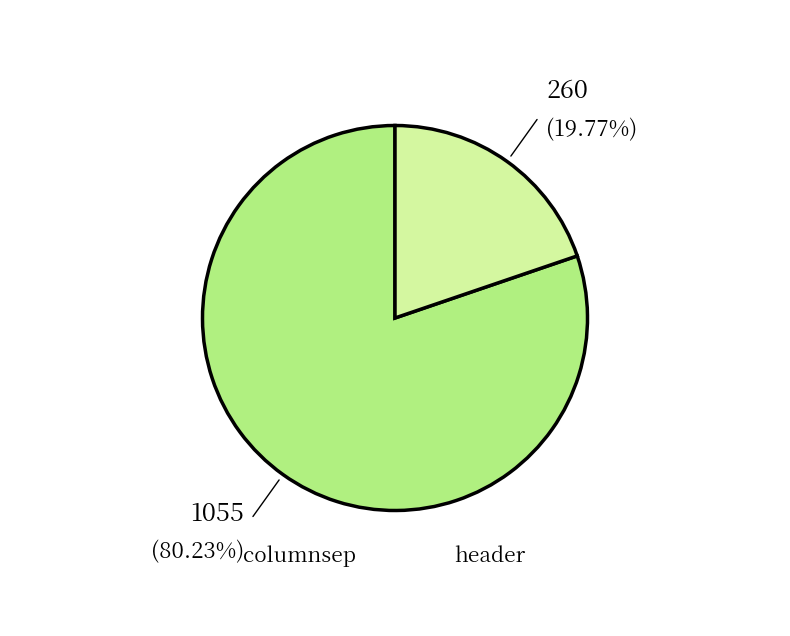

Between header and columnsep, which is larger?

columnsep